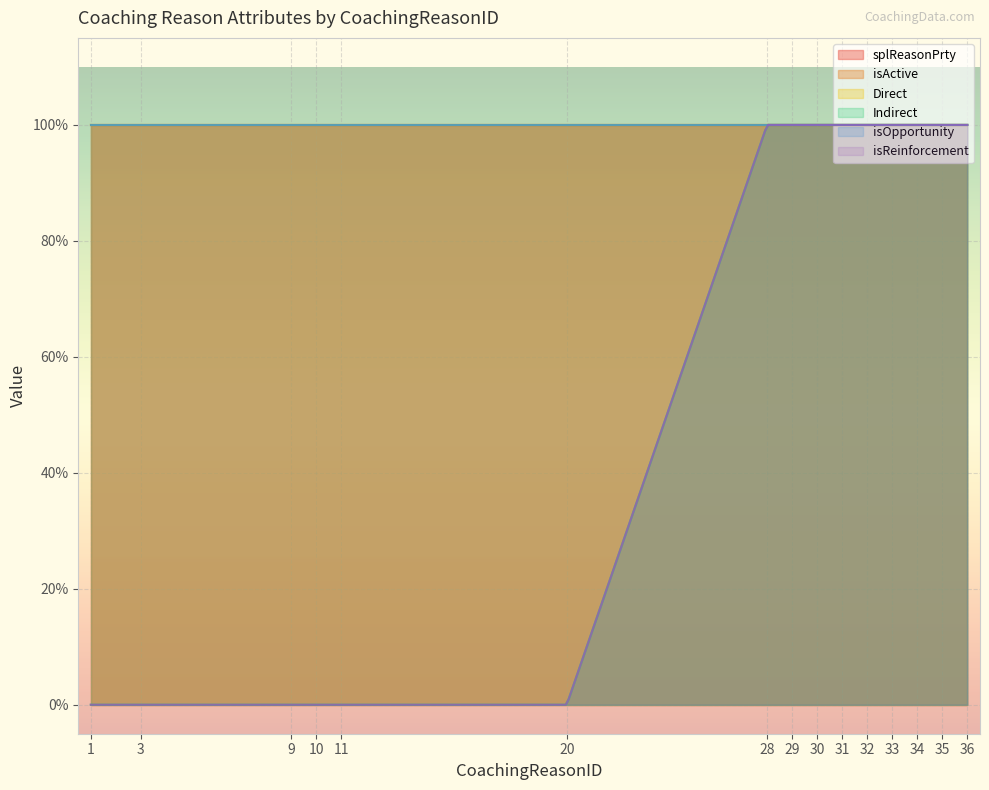

What is the maximum value shown in the chart?

1